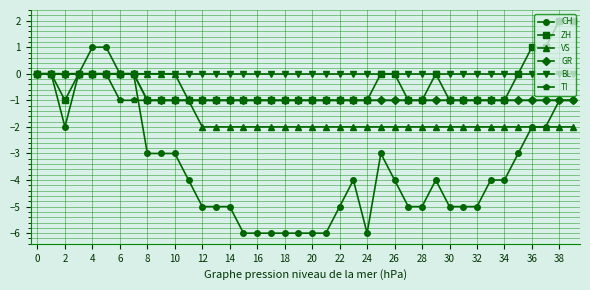

True or false: CH has more than 1 points higher than both neighbors.

True